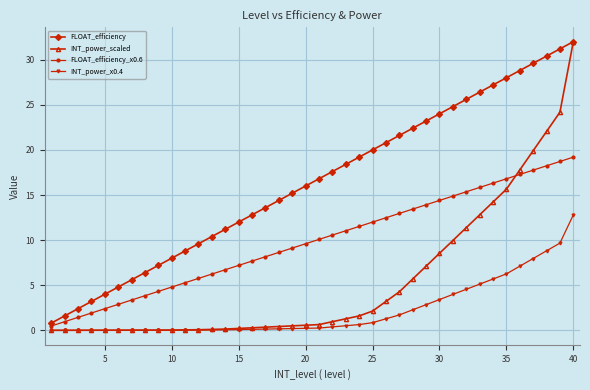

Which series has the largest range (max minus min)?

INT_power_scaled